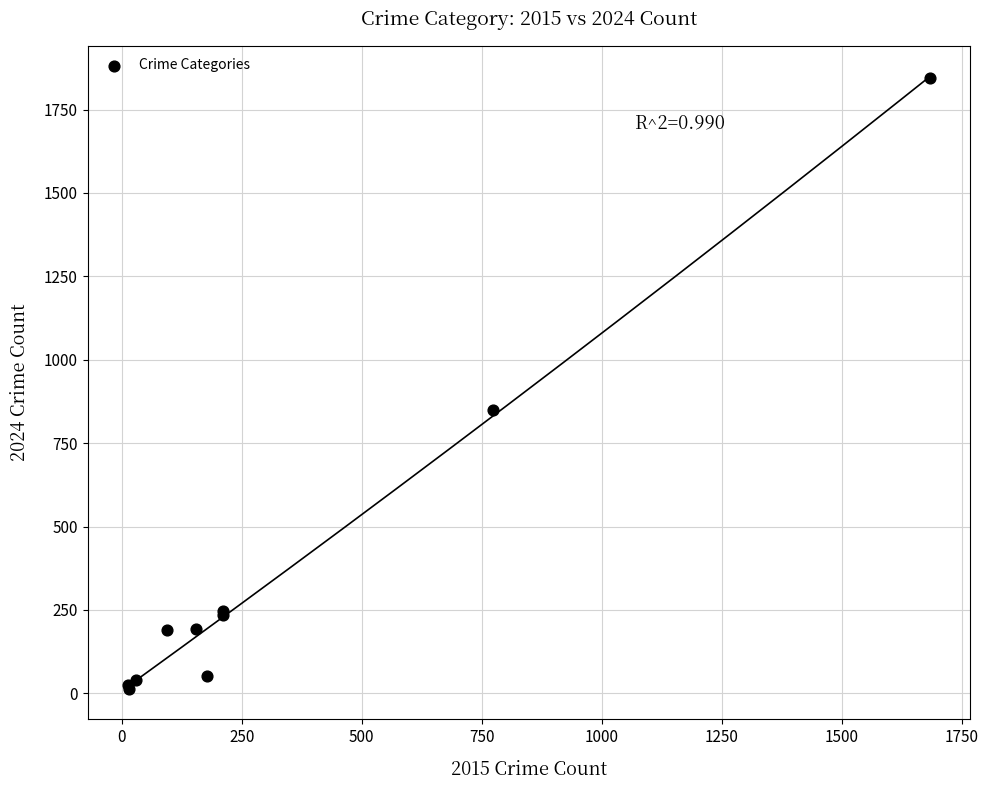

What Y value in the scatter plot is closest to 930?

849